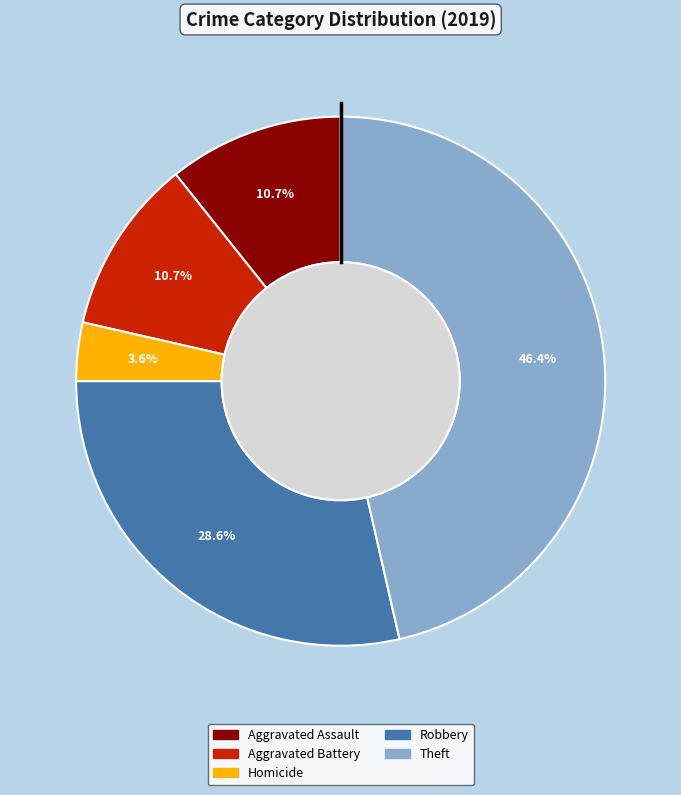

Does any single category account for the majority?

No